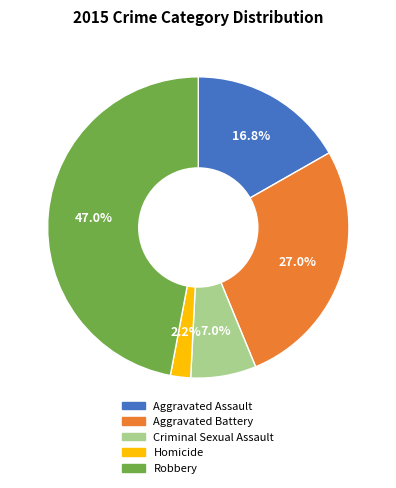

Approximately how many times larger is the value at Homicide compared to Aggravated Assault?

0.1